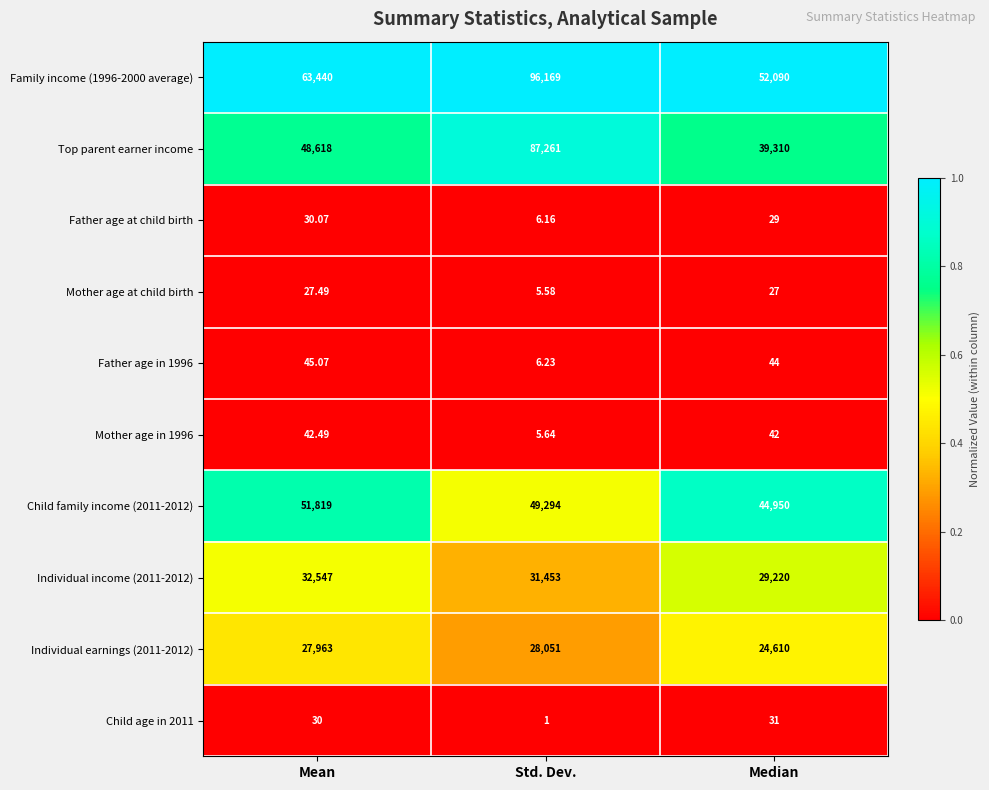

Rank the series at Std. Dev. from highest to lowest value.

Family income (1996-2000 average), Top parent earner income, Child family income (2011-2012), Individual income (2011-2012), Individual earnings (2011-2012), Father age in 1996, Father age at child birth, Mother age in 1996, Mother age at child birth, Child age in 2011